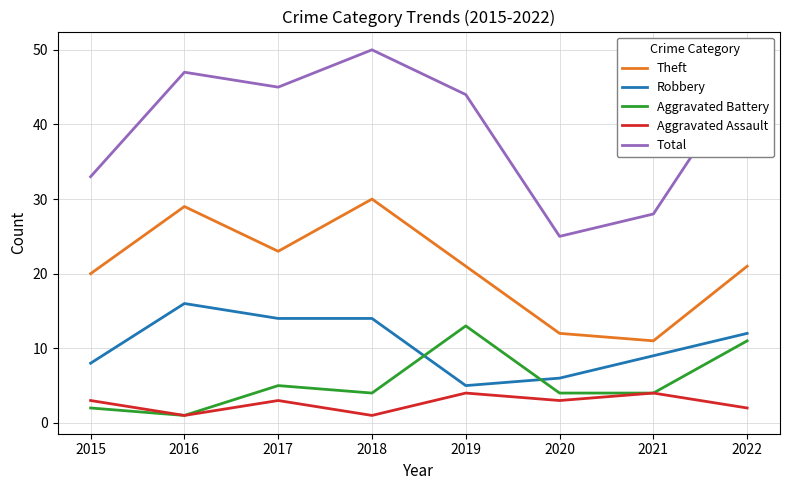

Rank the series by their maximum value, from highest to lowest.

Total, Theft, Robbery, Aggravated Battery, Aggravated Assault